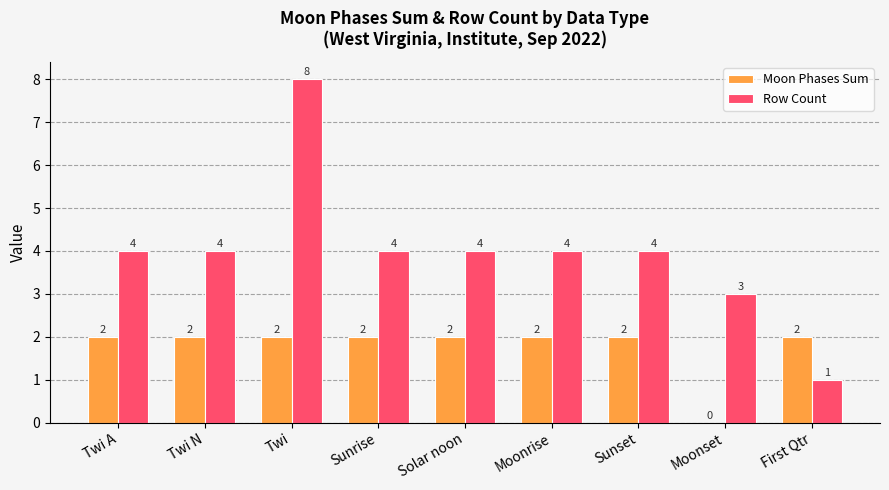

Is it true that Row Count equals 4 at Sunset?

True